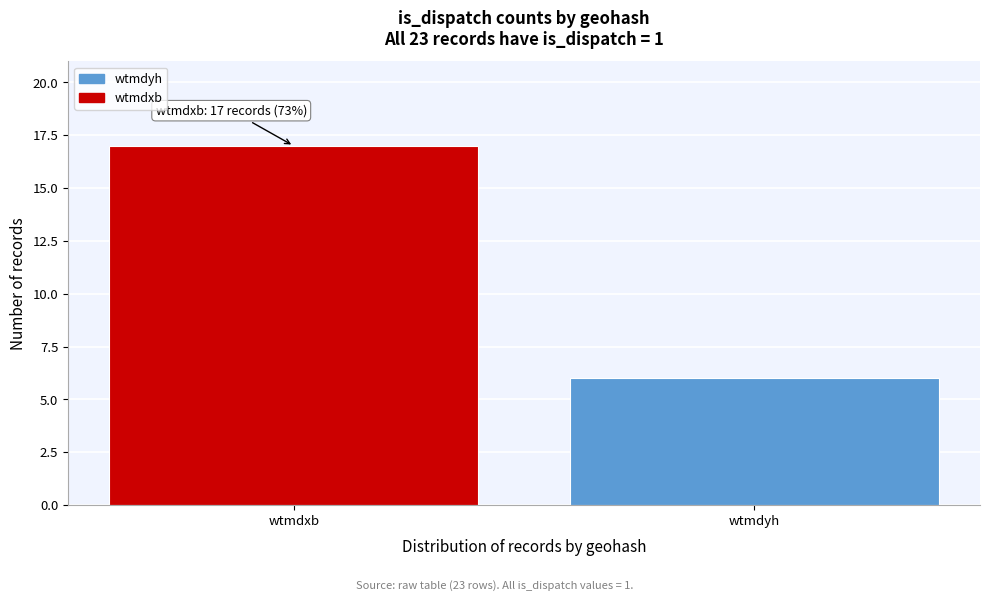

Reading right to left, what are all the values shown in this chart?

6	17